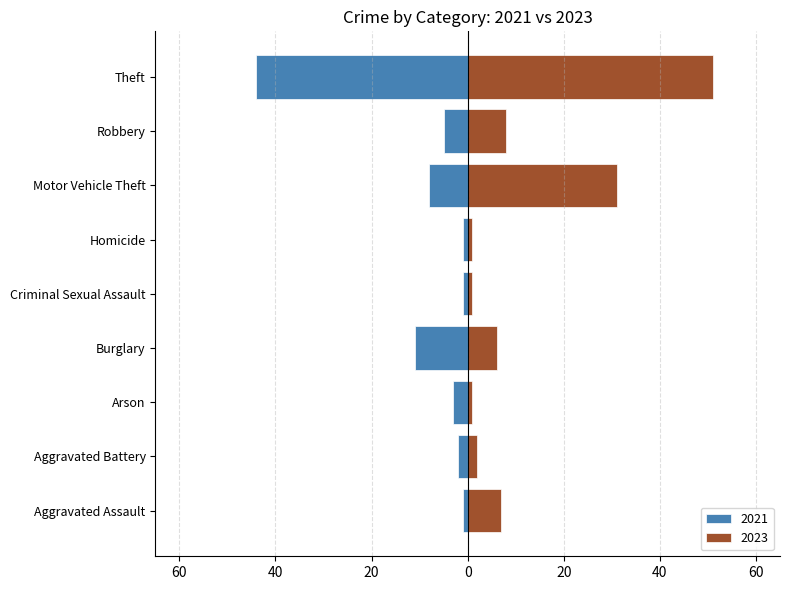

Reading right to left, transcribe all the data shown in this chart.

2021: -44	-5	-8	-1	-1	-11	-3	-2	-1
2023: 51	8	31	1	1	6	1	2	7